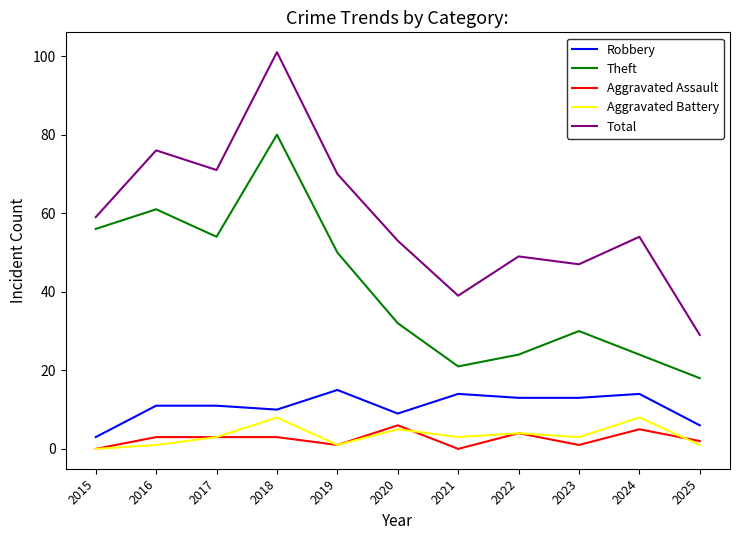

What is the difference between the Total values at 2016 and 2025?

47